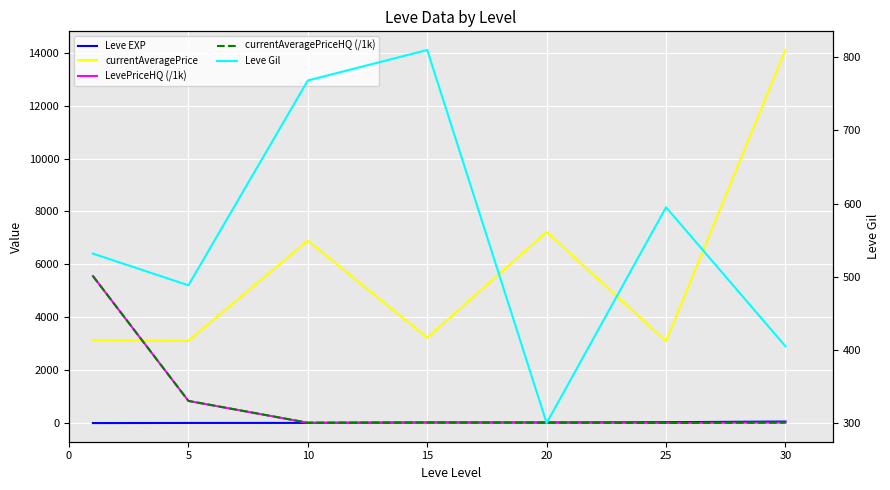

What is the difference between the second highest and second lowest values in the Leve EXP series?

28.5